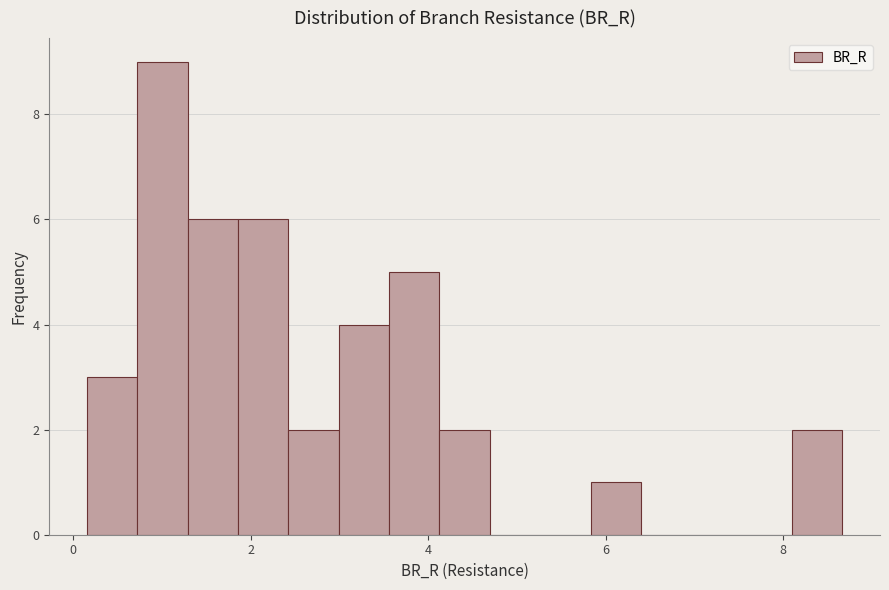

Read against the x-axis, roughly where is the centre of the tallest bar?

1.0